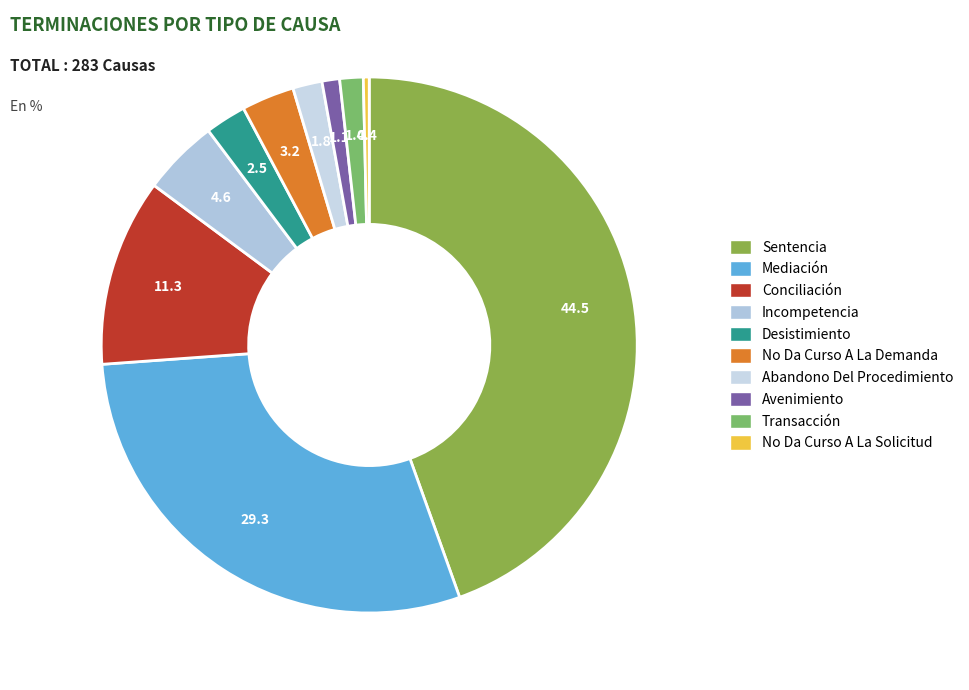

To the nearest percent, what is the difference between the largest and smallest slice percentages?

44%